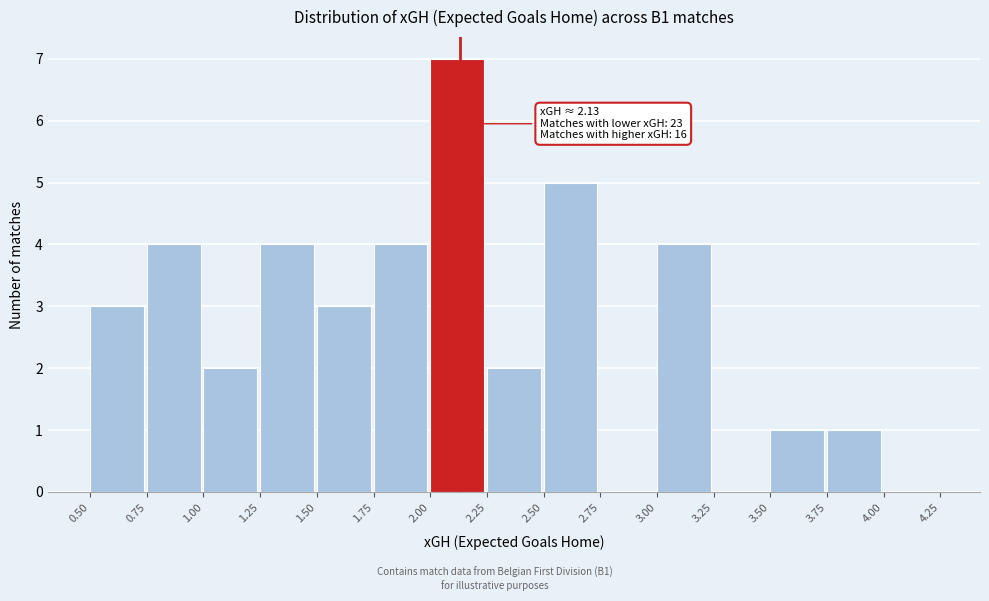

Over which range of the x-axis is the bar tallest?

2.00 to 2.25